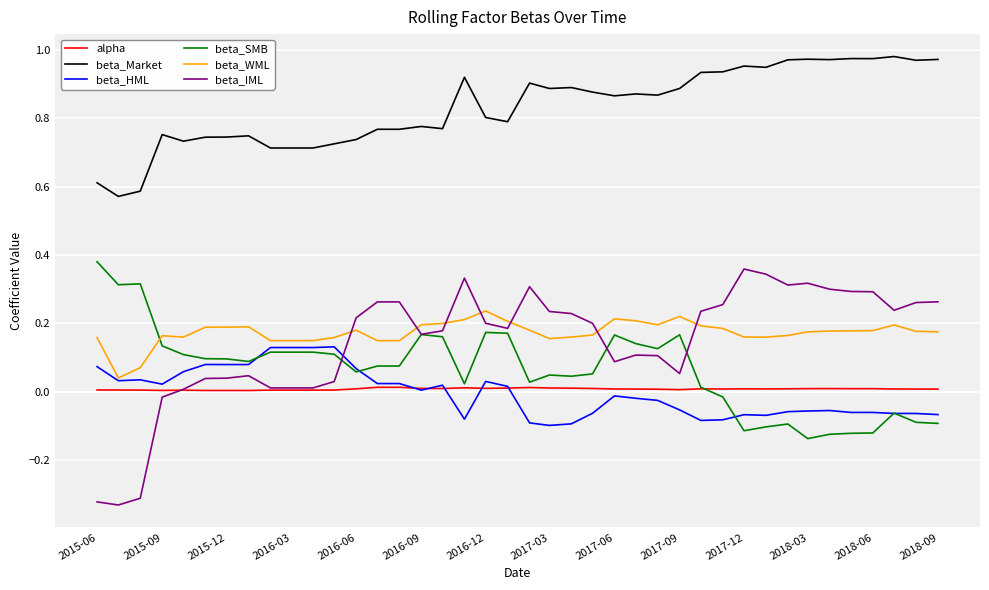

Which series has the largest range (max minus min)?

beta_IML